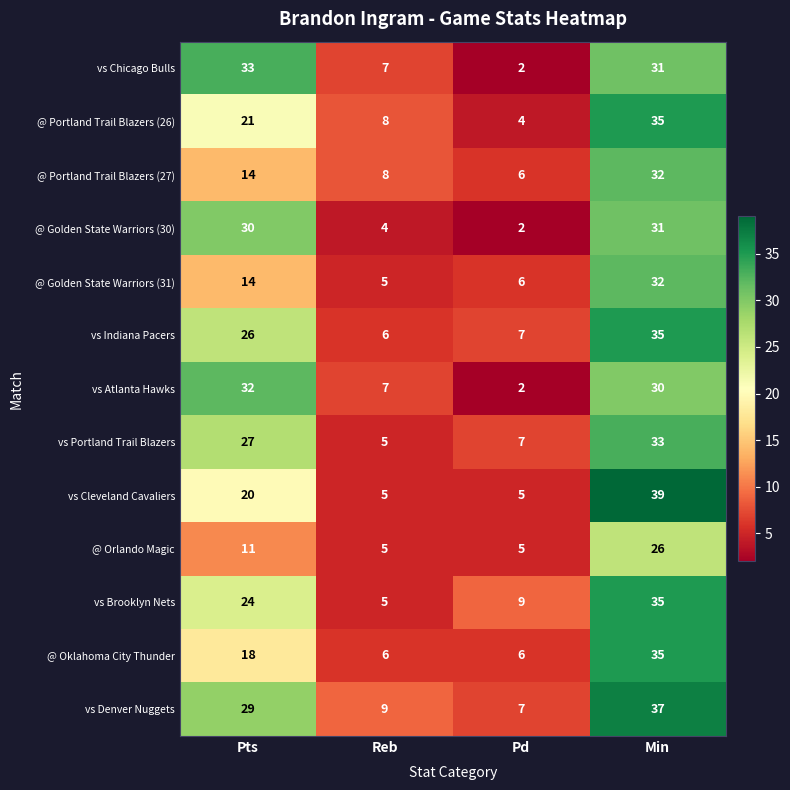

At which category is the sum across all series the highest?

Min